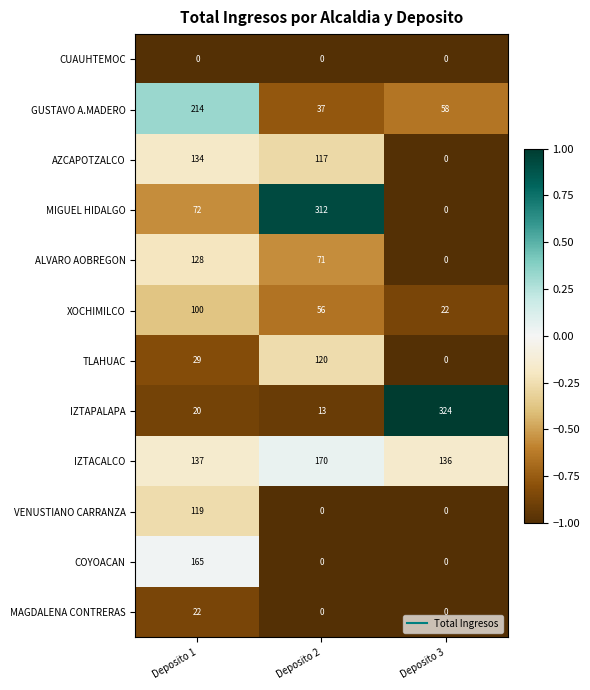

What is the sum of all MAGDALENA CONTRERAS values?

22